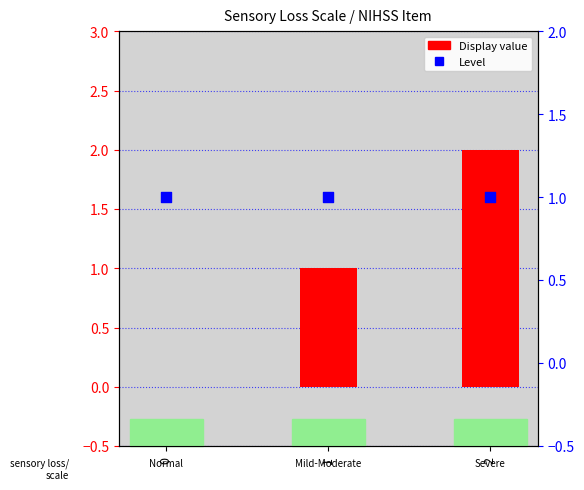

Is the value of Display at 2 greater than the value of Level at 1?

Yes